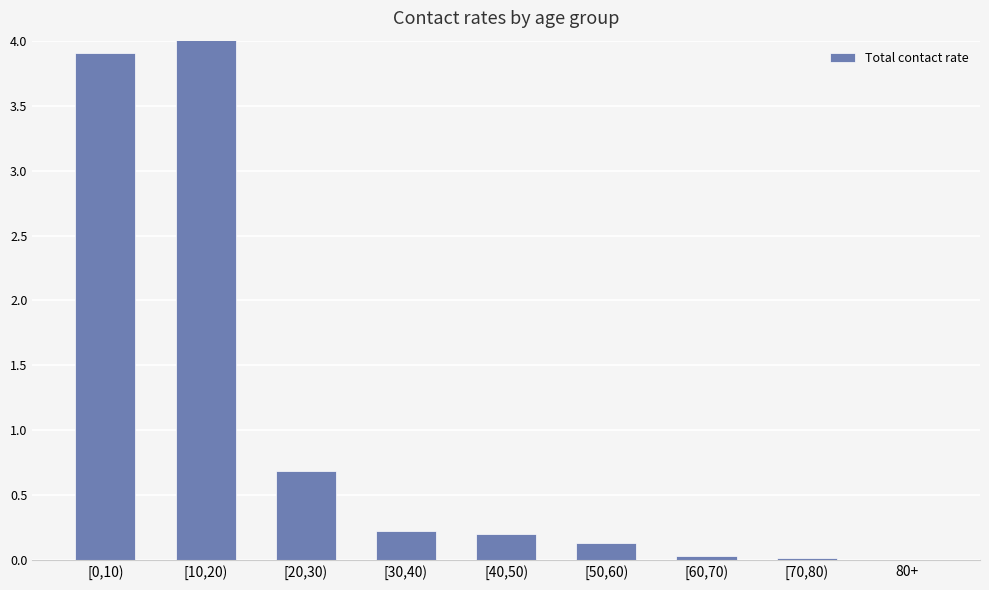

How many data points are above 0?

8